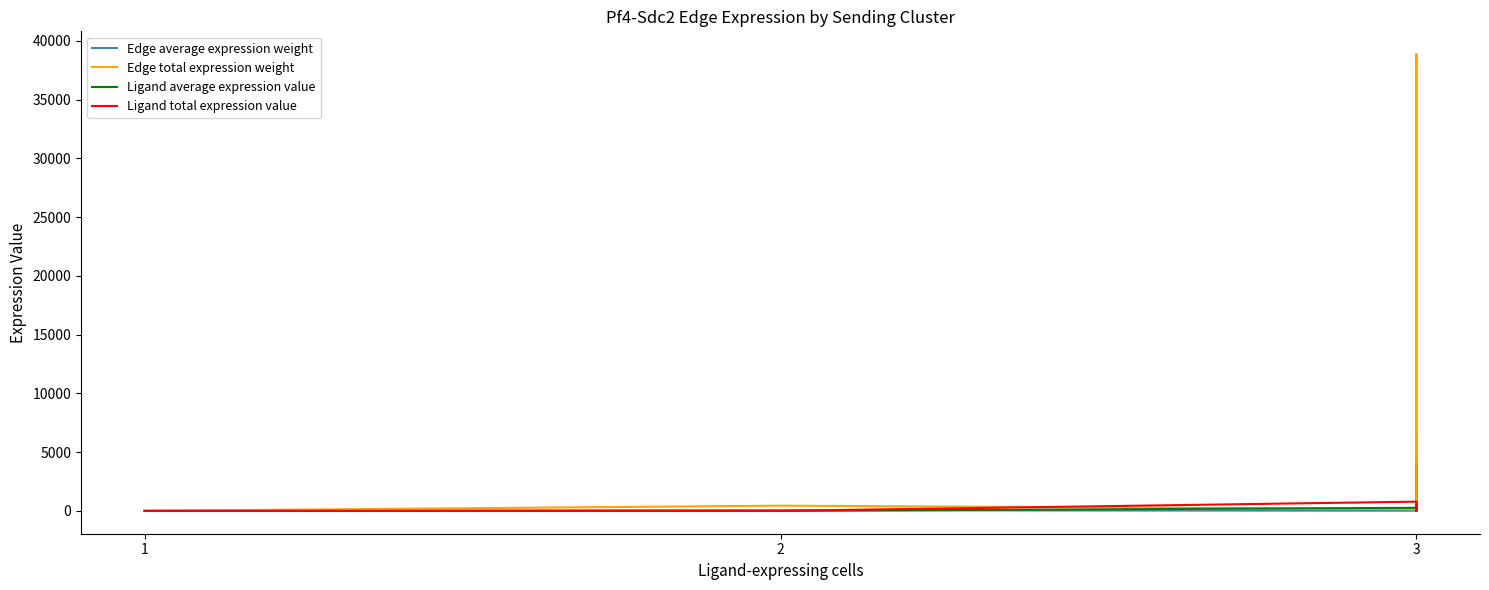

What is the maximum value for Edge total expression weight?

38868.7